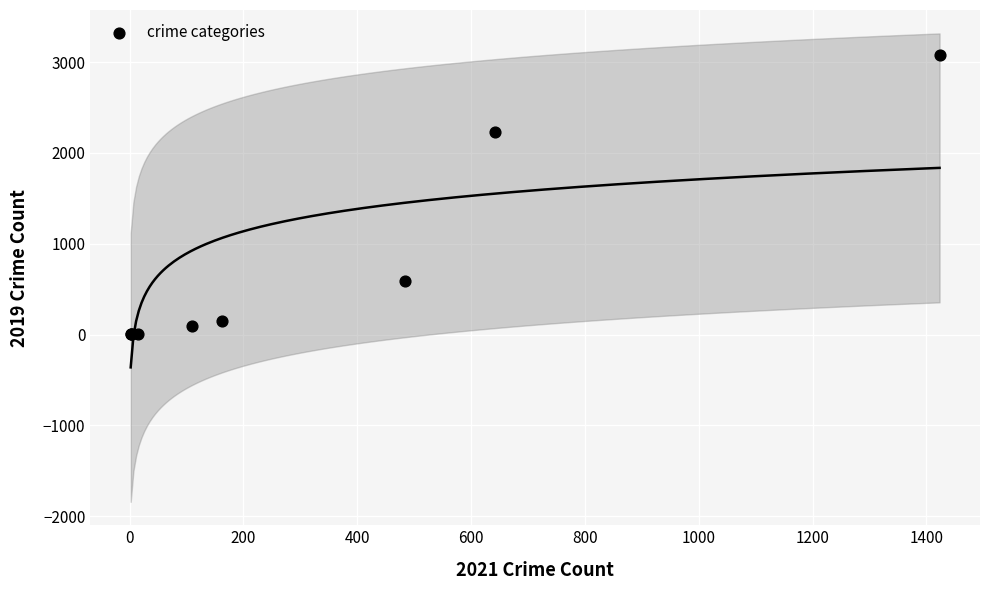

What Y value in the scatter plot is closest to 1540?

2230